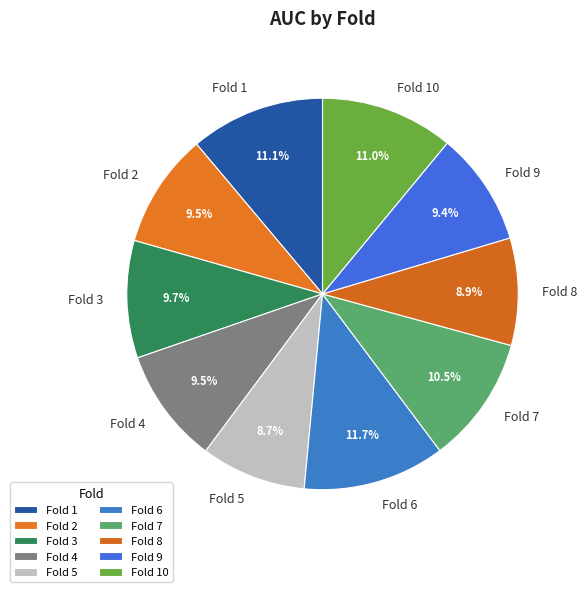

Does any single category account for the majority?

No